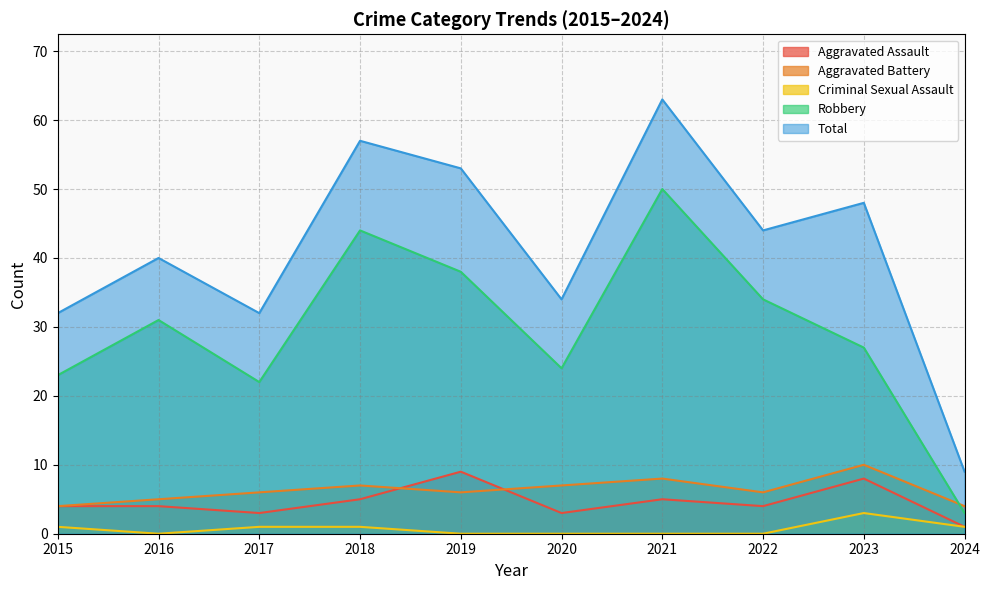

True or false: Criminal Sexual Assault and Robbery intersect in this chart.

False